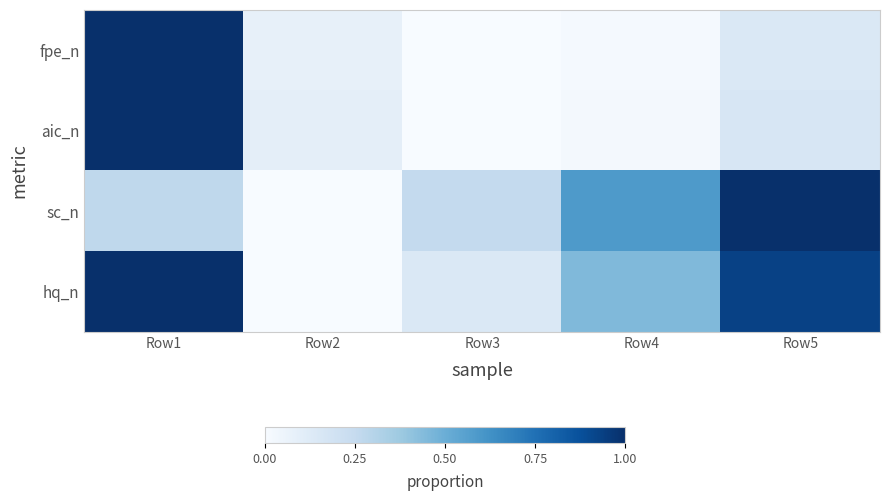

Between Row5 and Row2, which is larger?

Row5